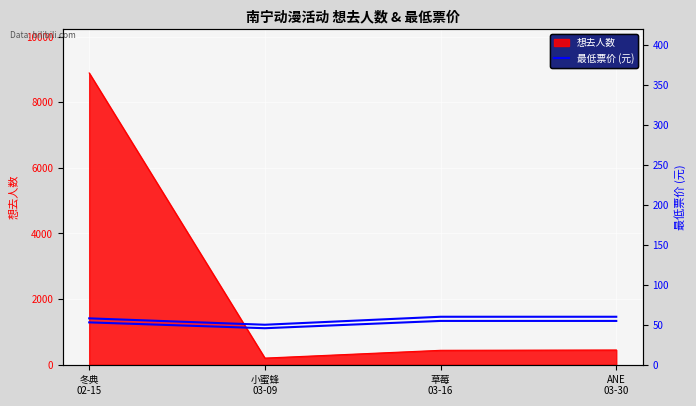

True or false: 最低票价 and 最低票价 (元) intersect in this chart.

False